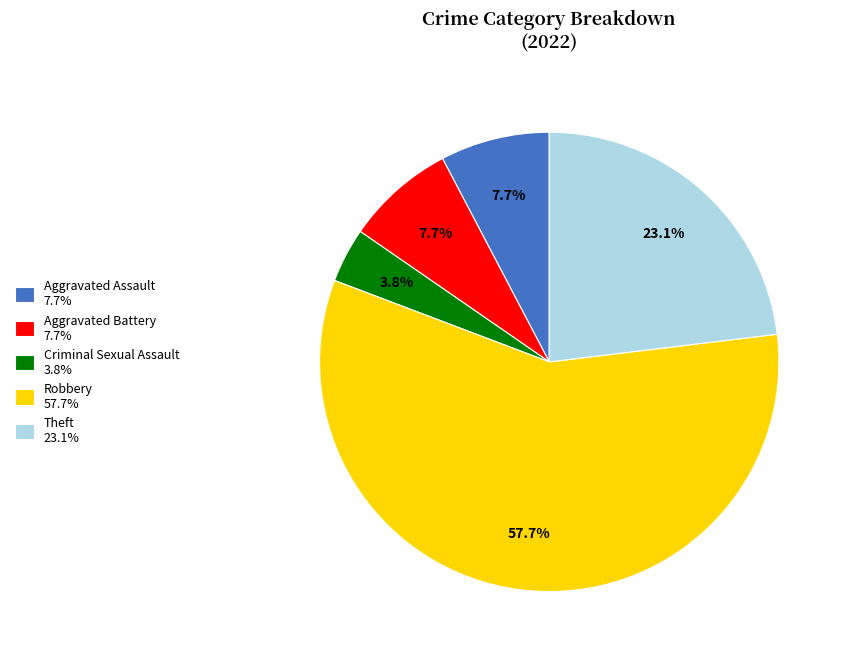

What percentage is the Aggravated Battery slice, to the nearest percent?

8%